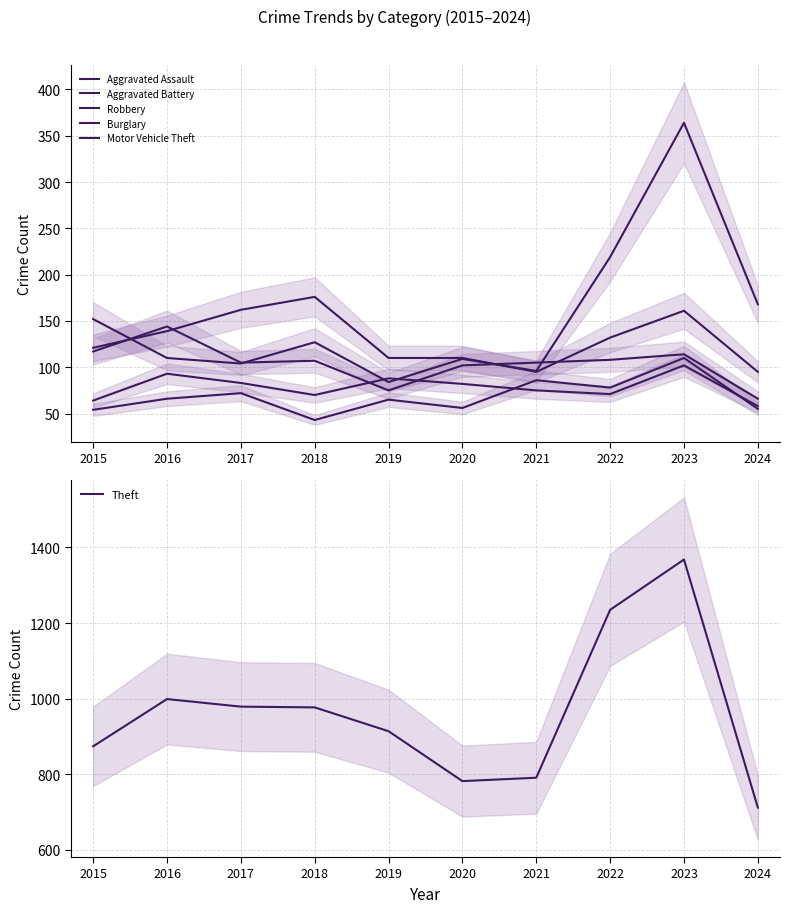

What is the value of the Theft point at the 3rd from the left?

979